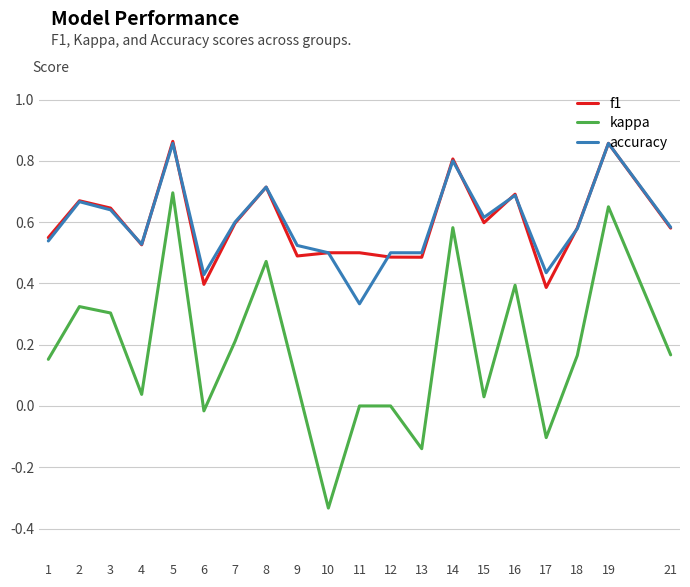

The value of f1 at 2 is 0.4. True or false?

False